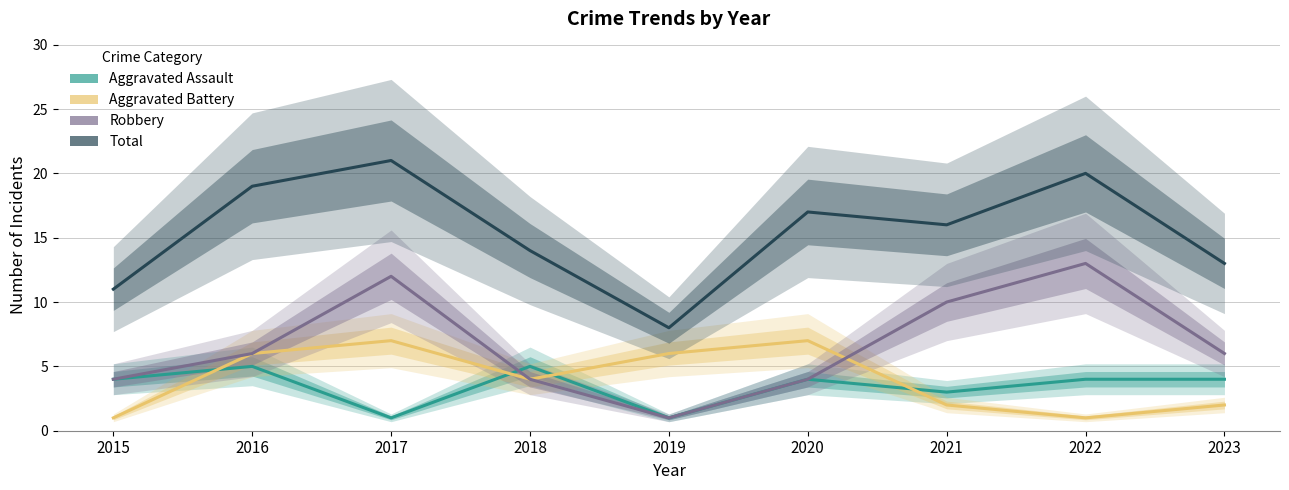

At 2019, list the series in order from smallest to largest.

Aggravated Assault, Robbery, Aggravated Battery, Total